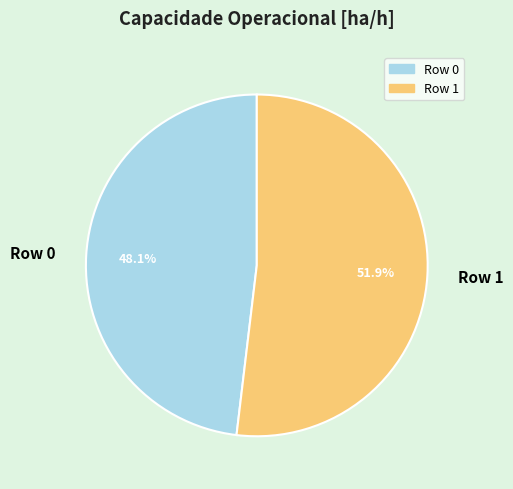

Rank the categories by value from highest to lowest.

Row 1, Row 0